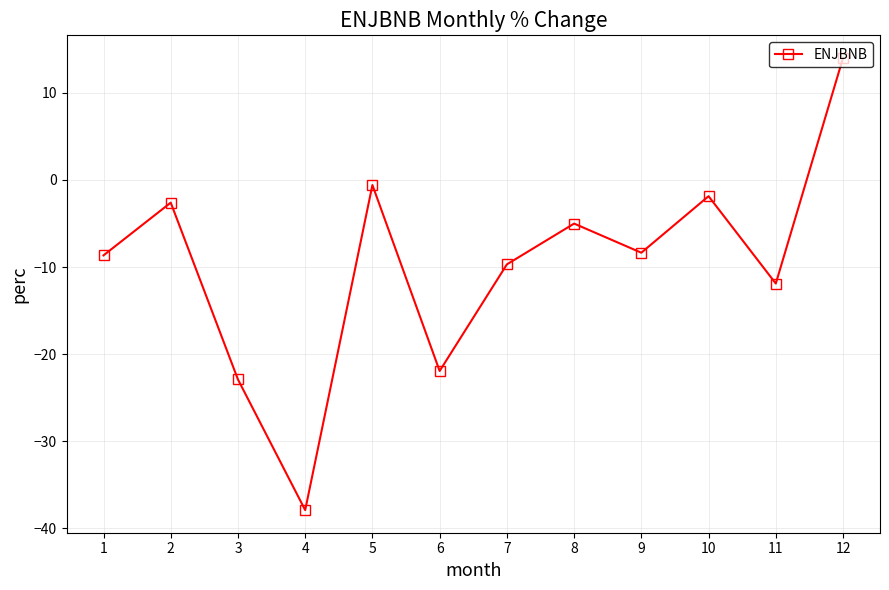

Read the value at 3.

-22.9